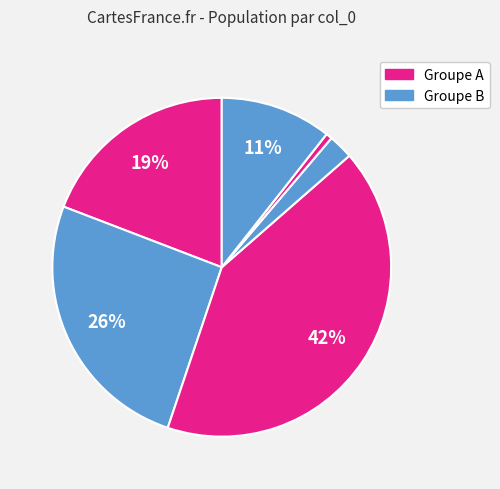

How many segments does this pie chart have?

6